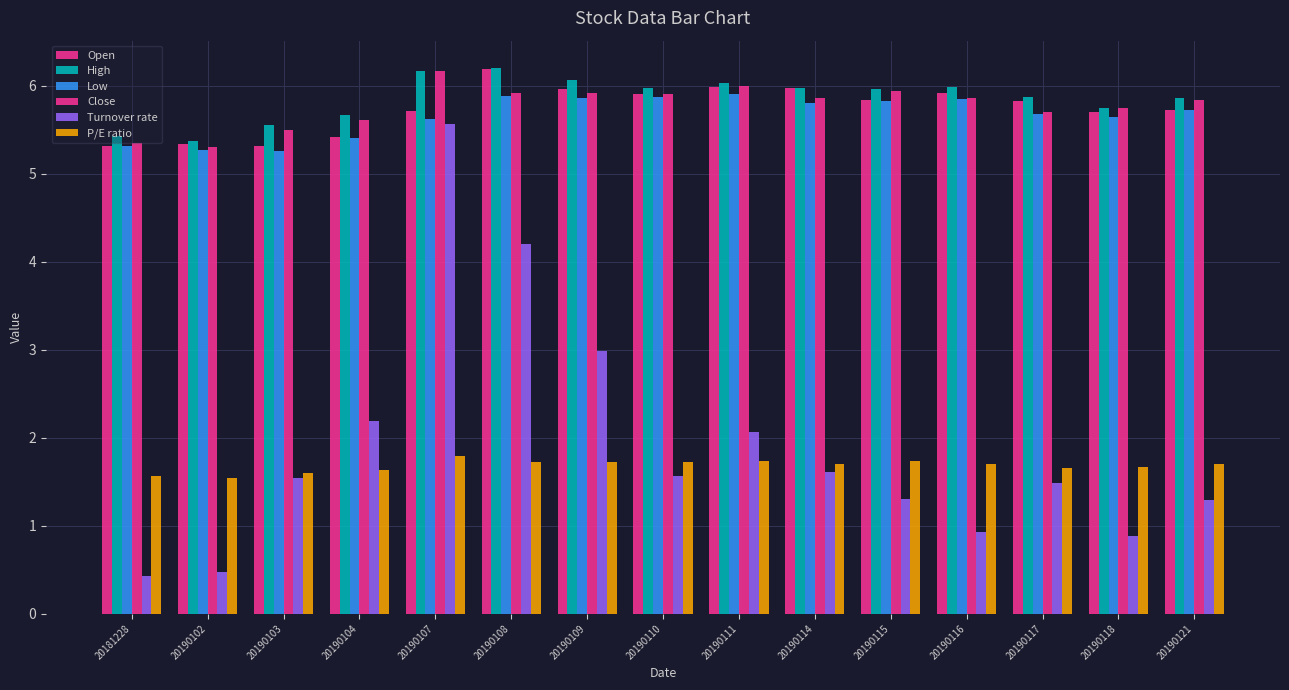

What is the difference between the second highest and minimum values in the Low series?

0.6